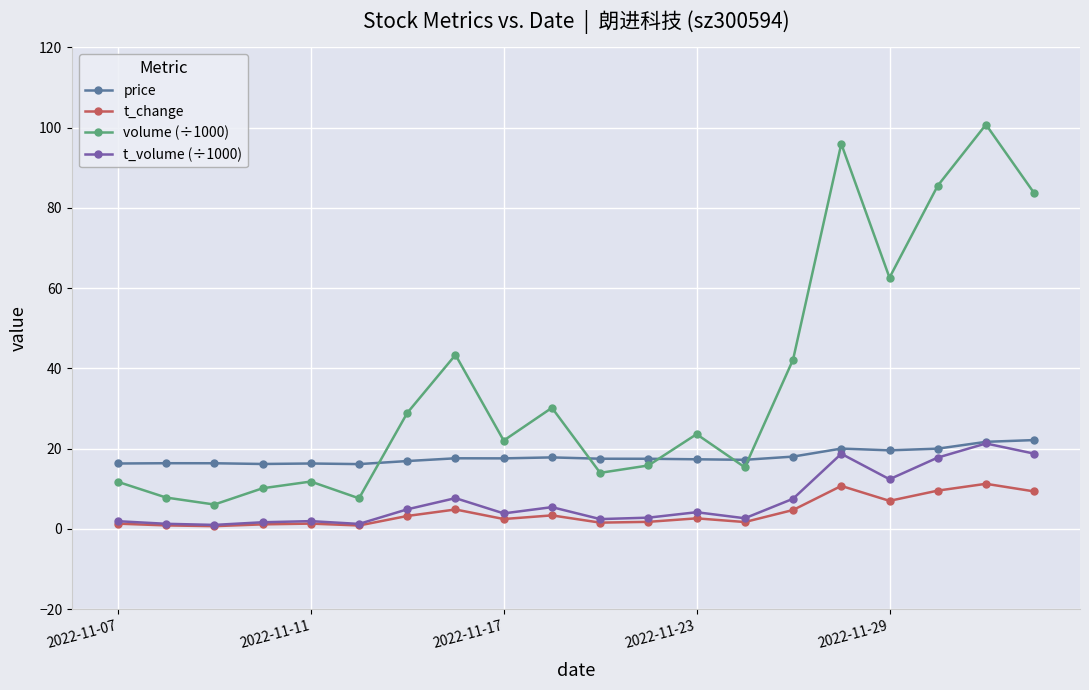

Is this an area chart (filled region under the line)?

No